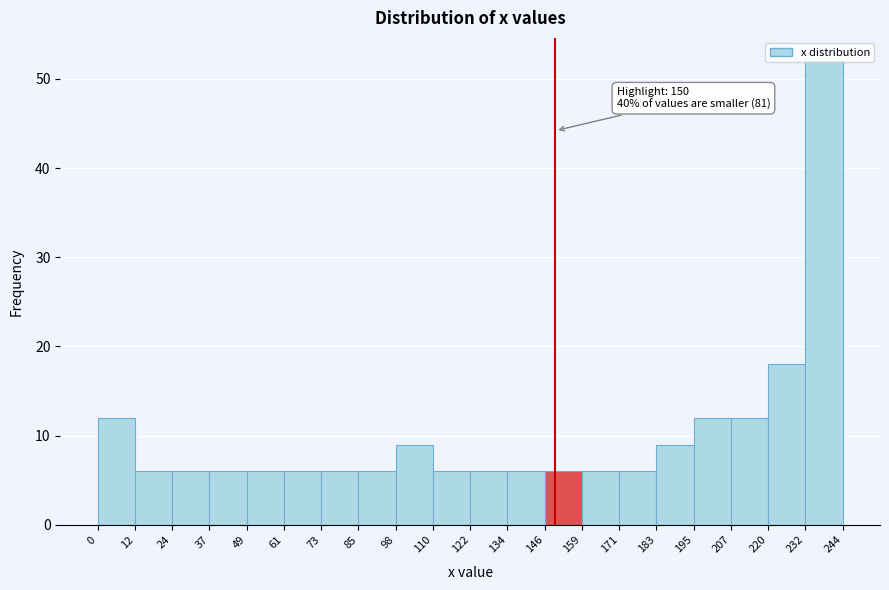

Over which range of the x-axis is the bar tallest?

232 to 244